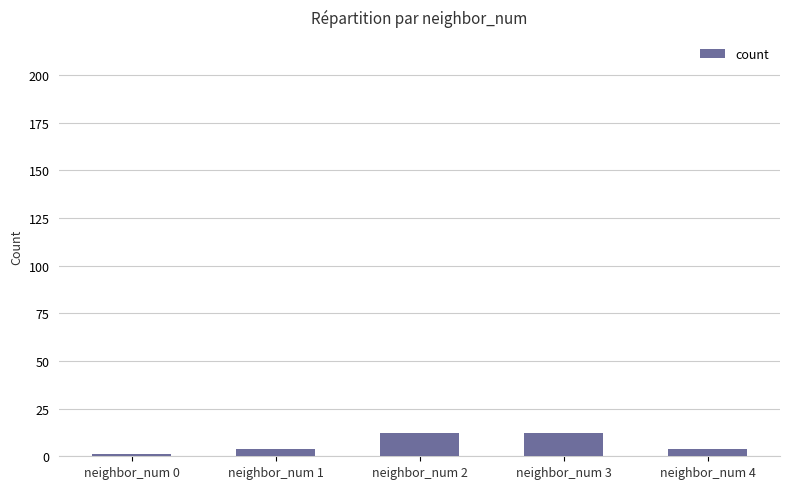

What is the ratio of the value at neighbor_num 3 to the value at neighbor_num 2?

1.0